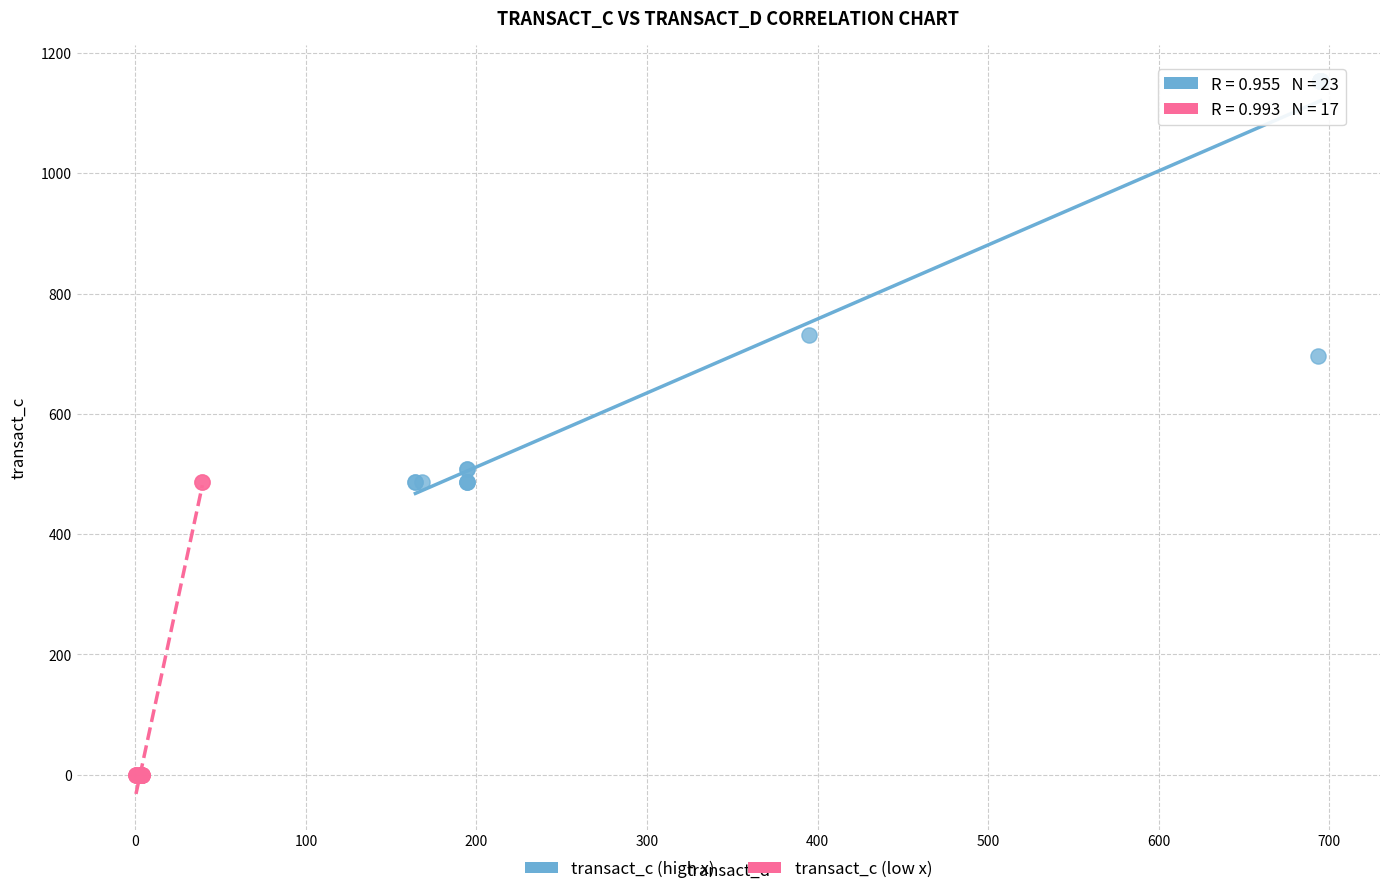

Which series has the widest spread of Y values?

transact_c (high x)